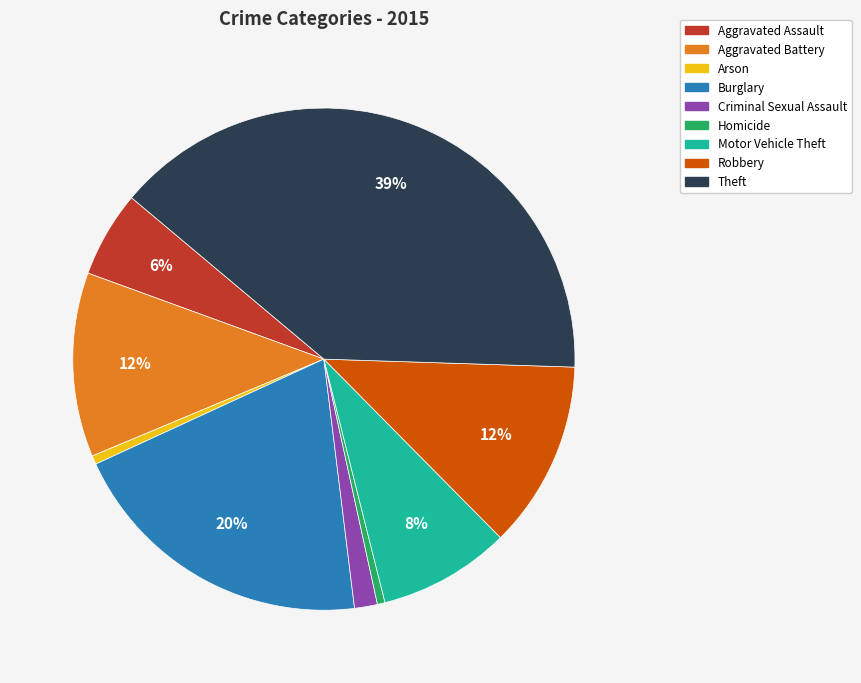

Count the number of slices in the pie.

9